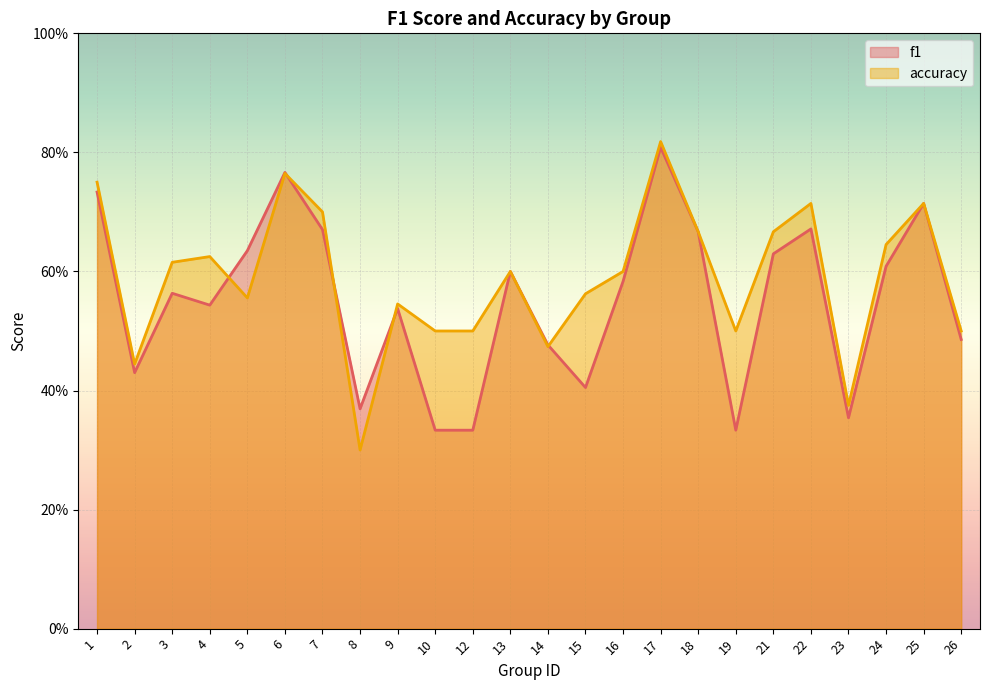

What are all the series names shown in the legend?

f1, accuracy